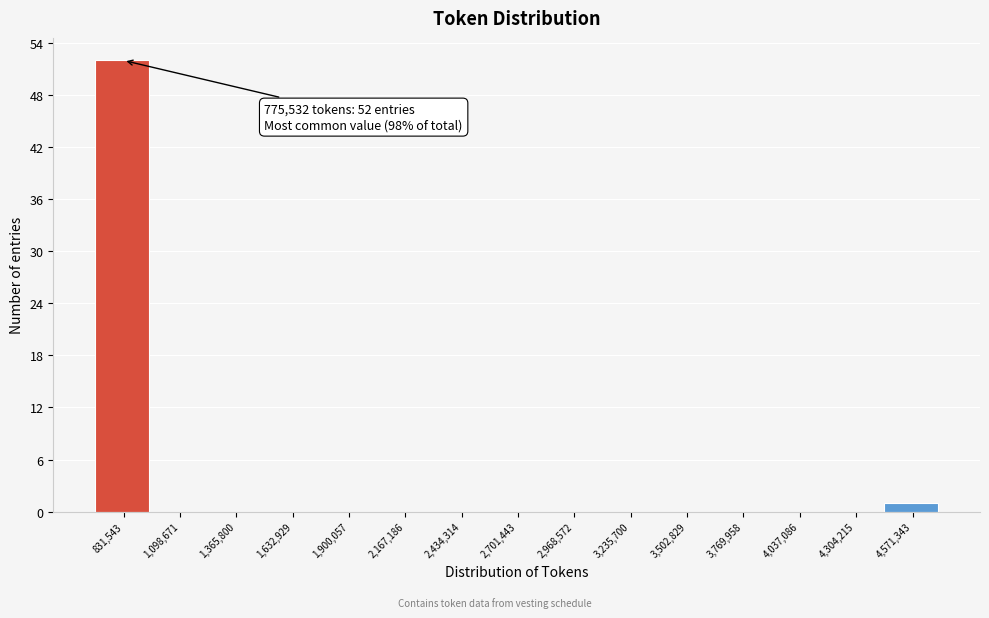

Over which range of the x-axis is the bar tallest?

700000 to 950000